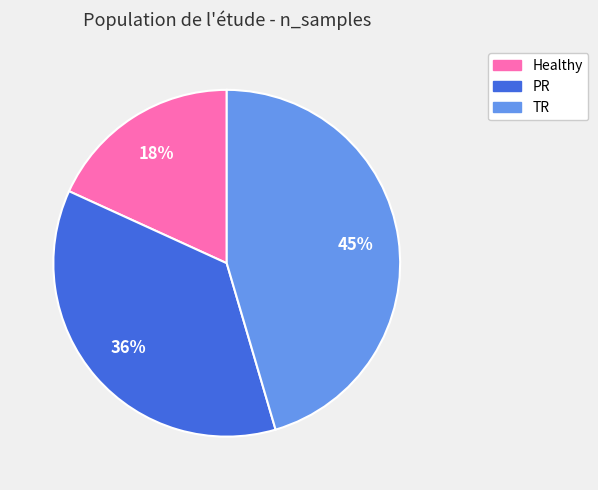

Do TR and Healthy together represent more than half of the pie?

Yes